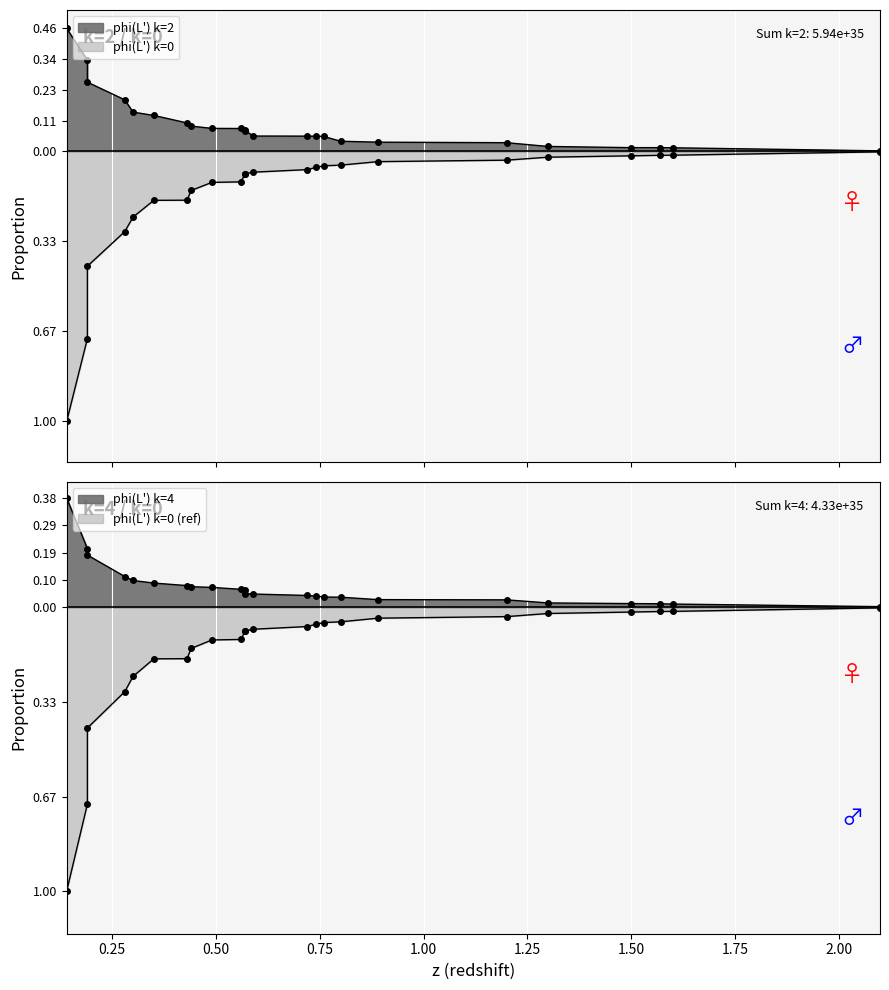

What are all the series names shown in the legend?

phi(L') k=2, phi(L') k=0, phi(L') k=4